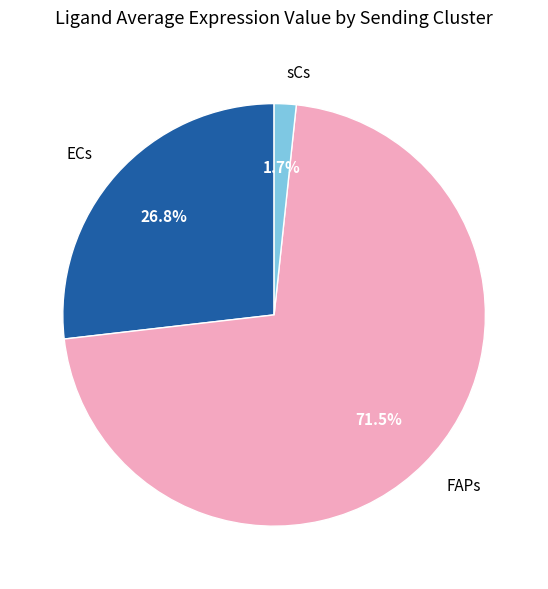

Which category has the biggest portion of the pie?

FAPs